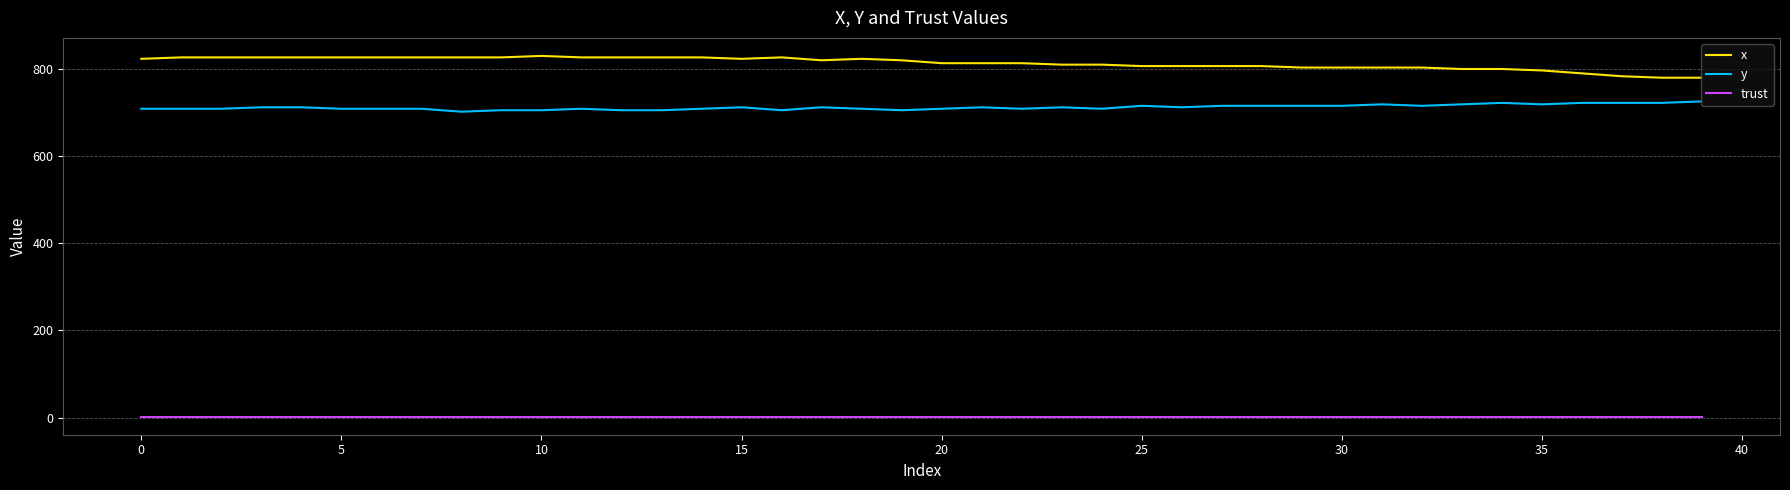

Count the number of data series in this chart.

3